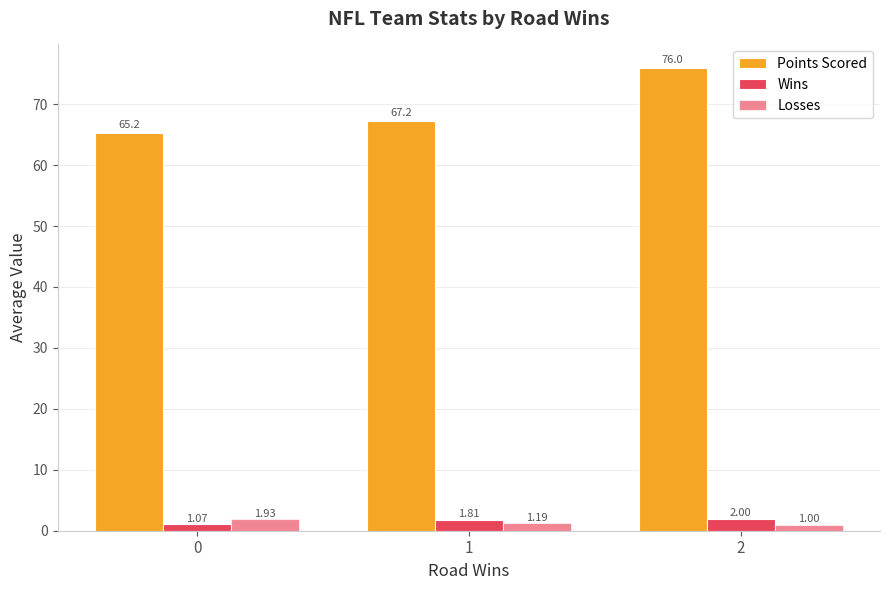

The value of Losses at 2 is 1.3. True or false?

False